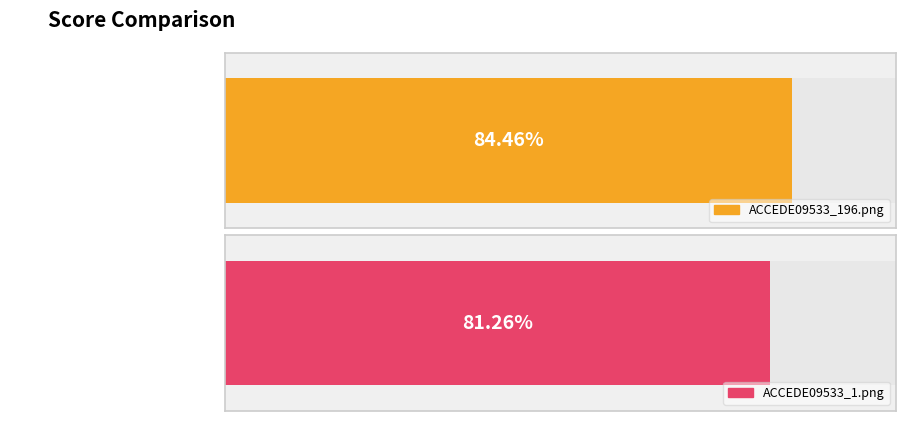

Are the bars grouped side by side (vs. stacked)?

No